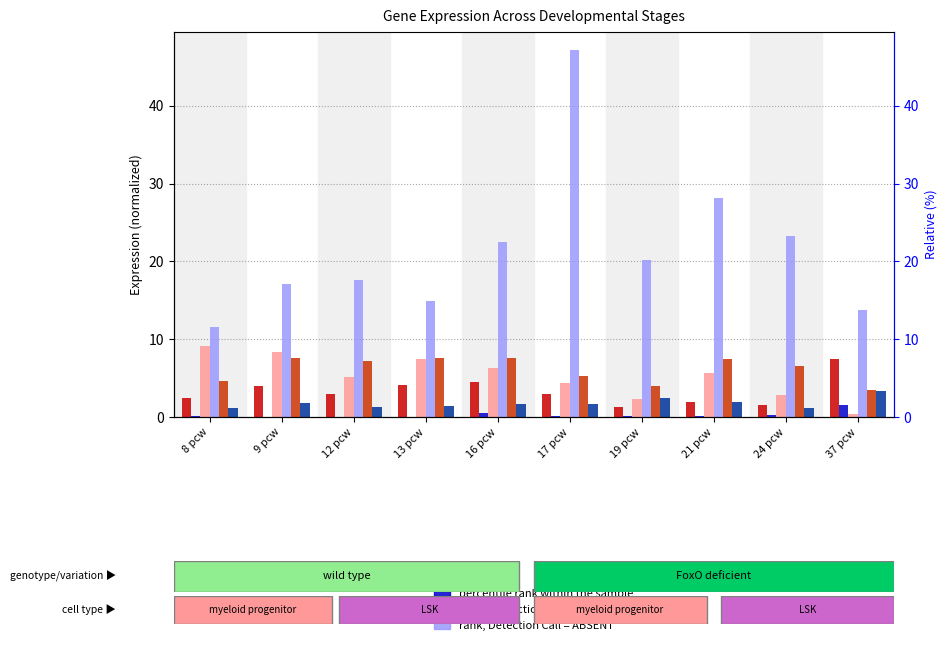

How many data points in ALS2 are above 7?

5